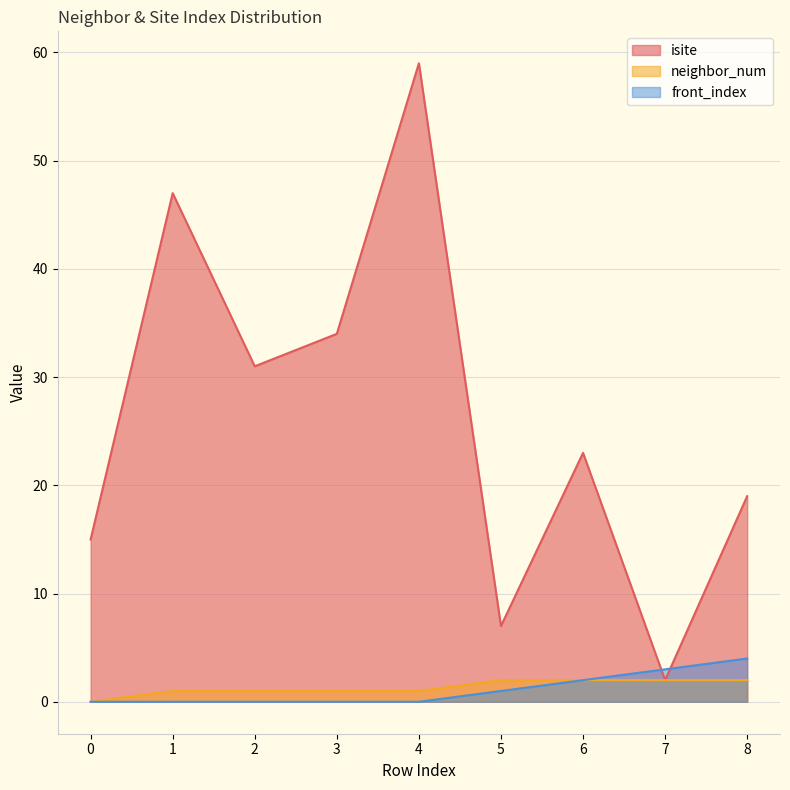

Where does the isite series first go above 23?

1